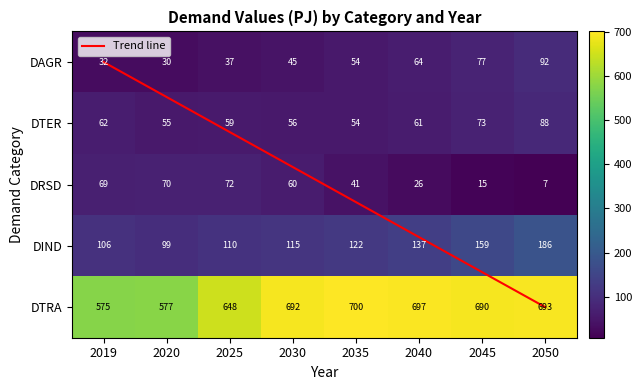

The DTER series shows 58.6 at 2025. True or false?

True